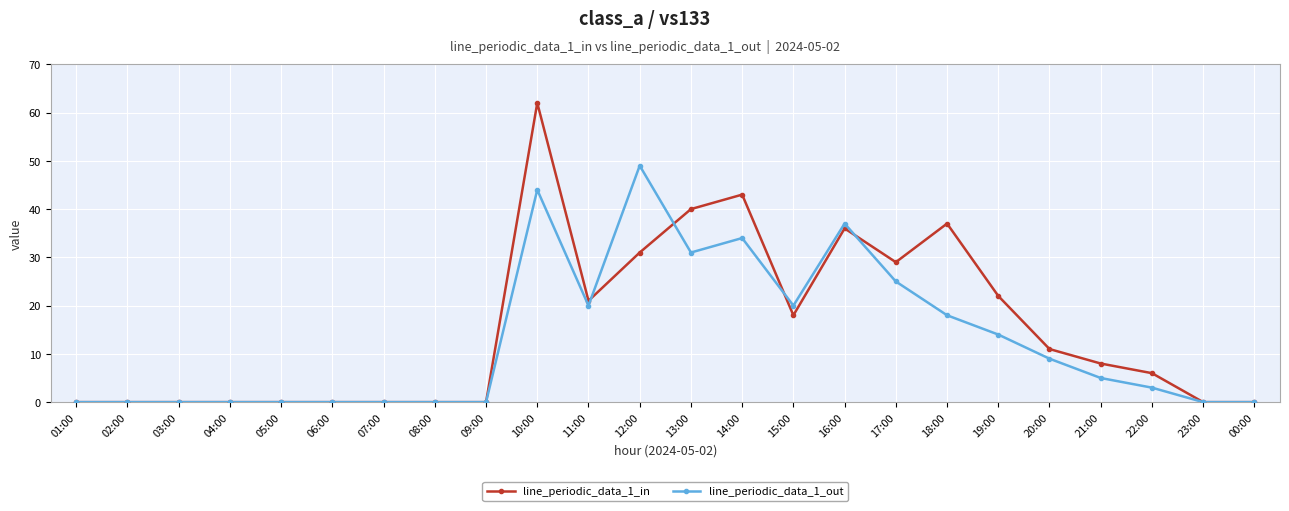

What is the label of the 4th point from the right?

21:00